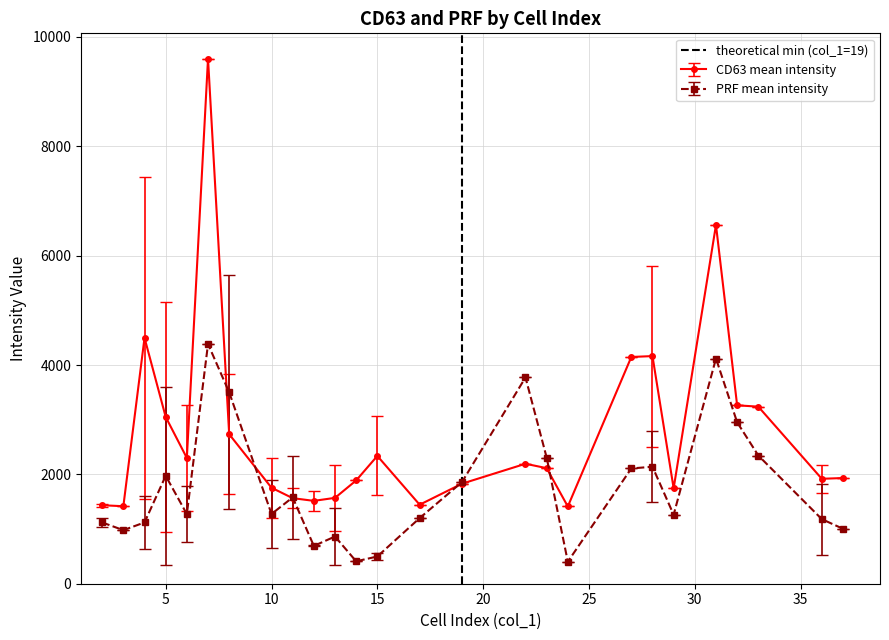

What is the maximum value for PRF mean intensity?

4384.6